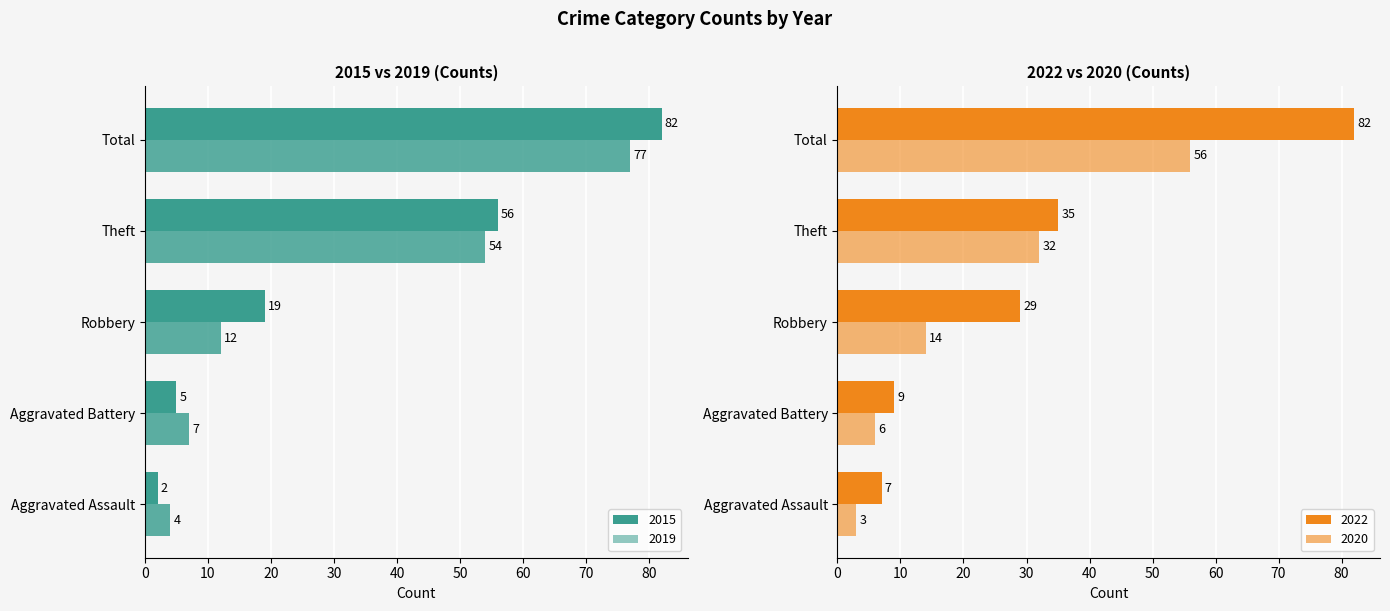

What is the minimum value shown in the chart?

2